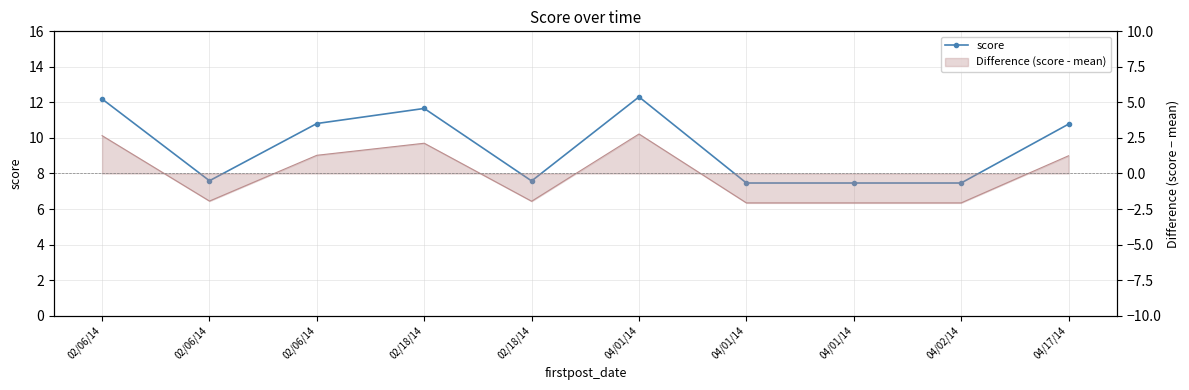

Where is the first local minimum?

02/06/14